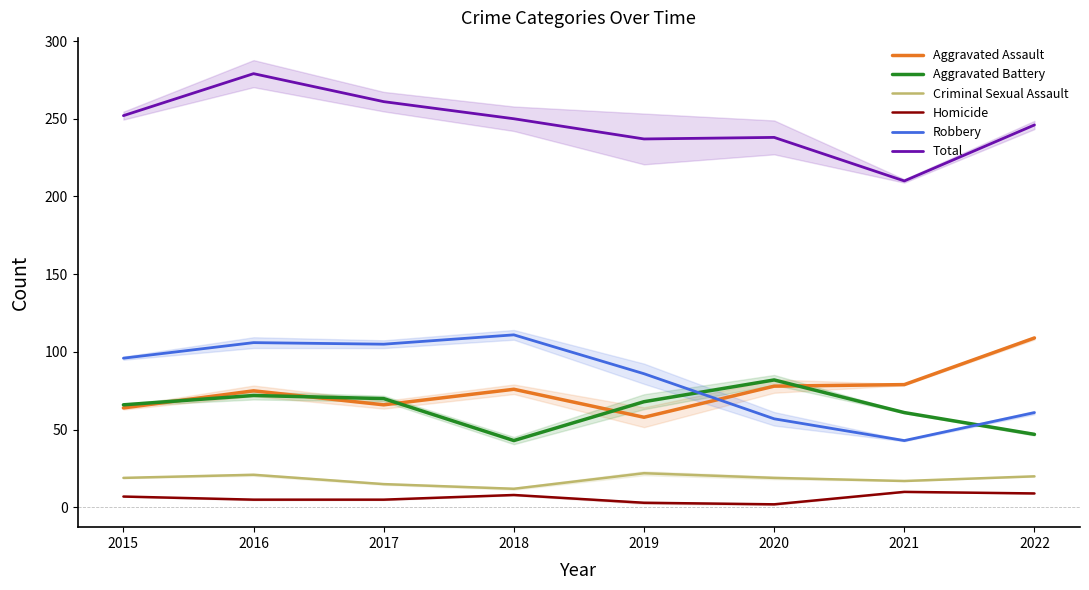

Which series has the largest total across all categories?

Total